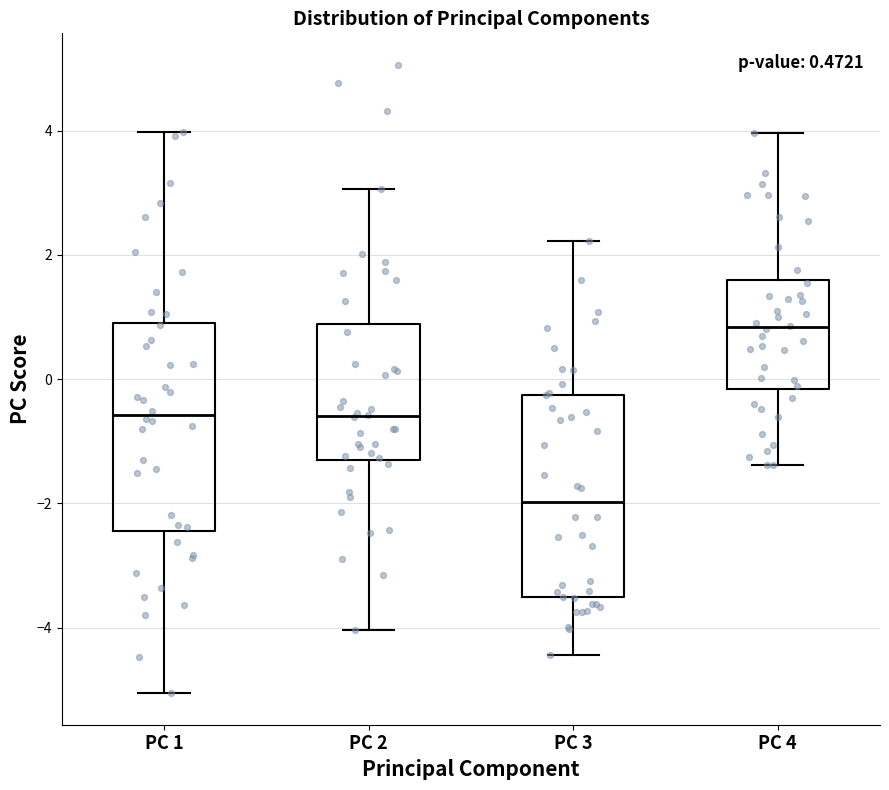

Which box's median line is the highest?

PC 4